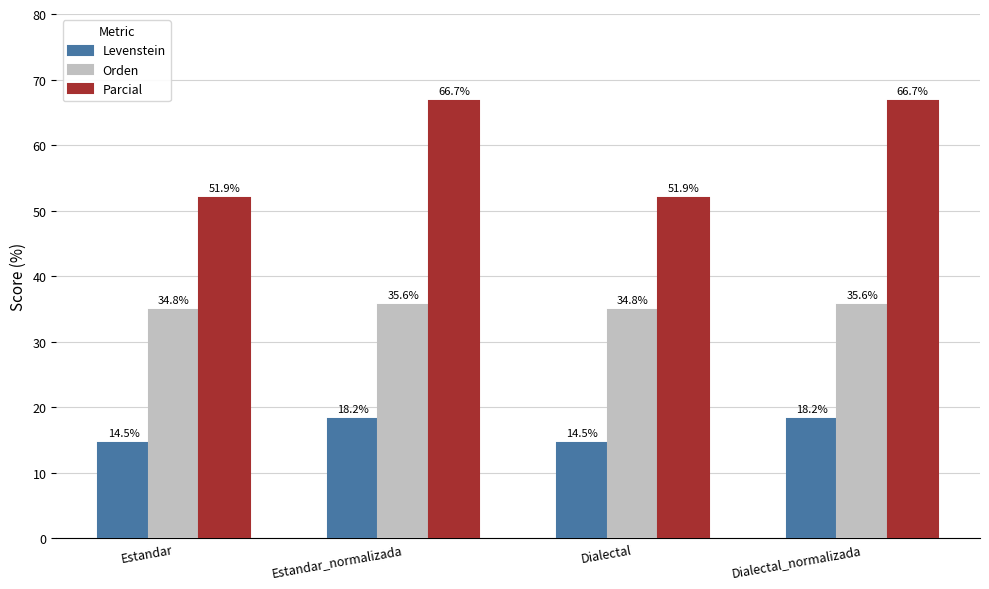

True or false: Levenstein has a value of 23.7 at Estandar.

False